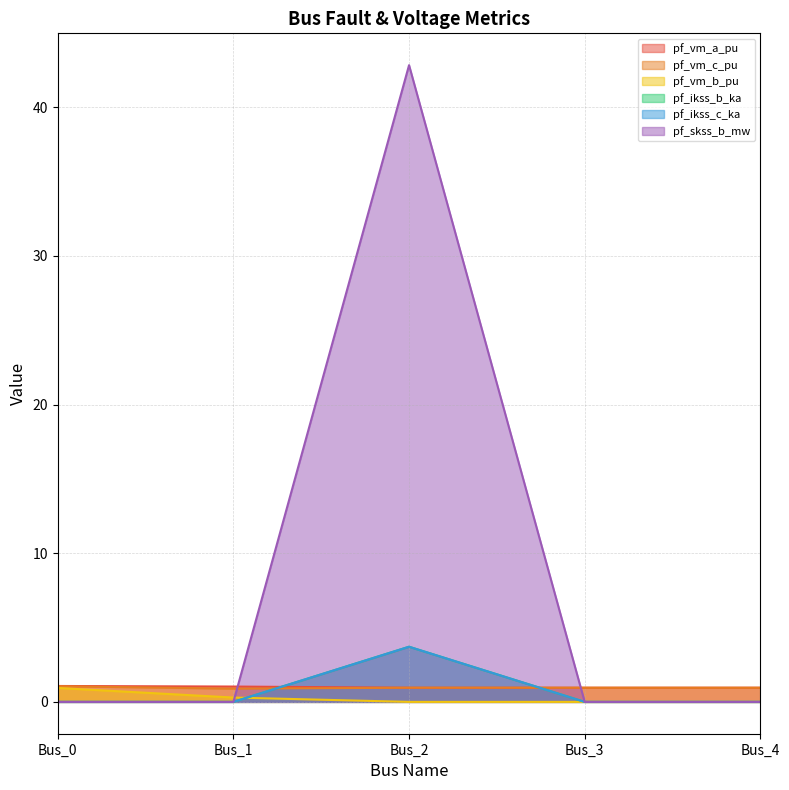

Is it true that pf_skss_b_mw equals 18.9 at Bus_3?

False